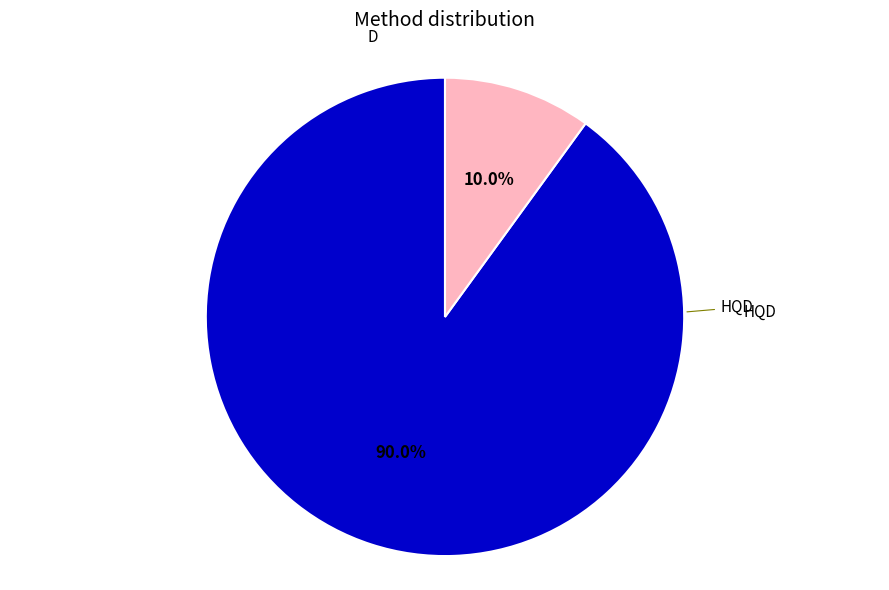

Count the number of slices in the pie.

2